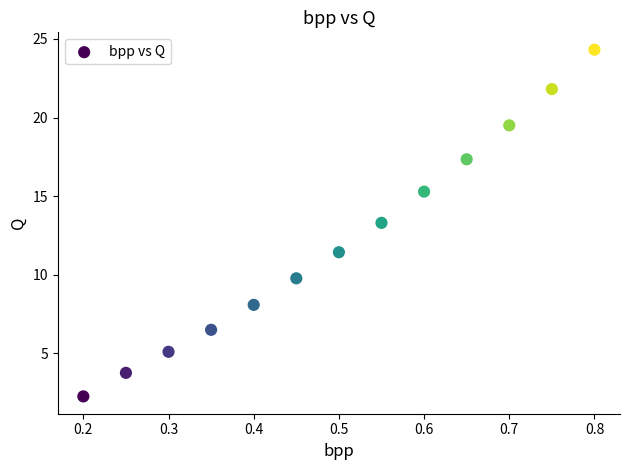

What Y value in the scatter plot is closest to 13?

13.3